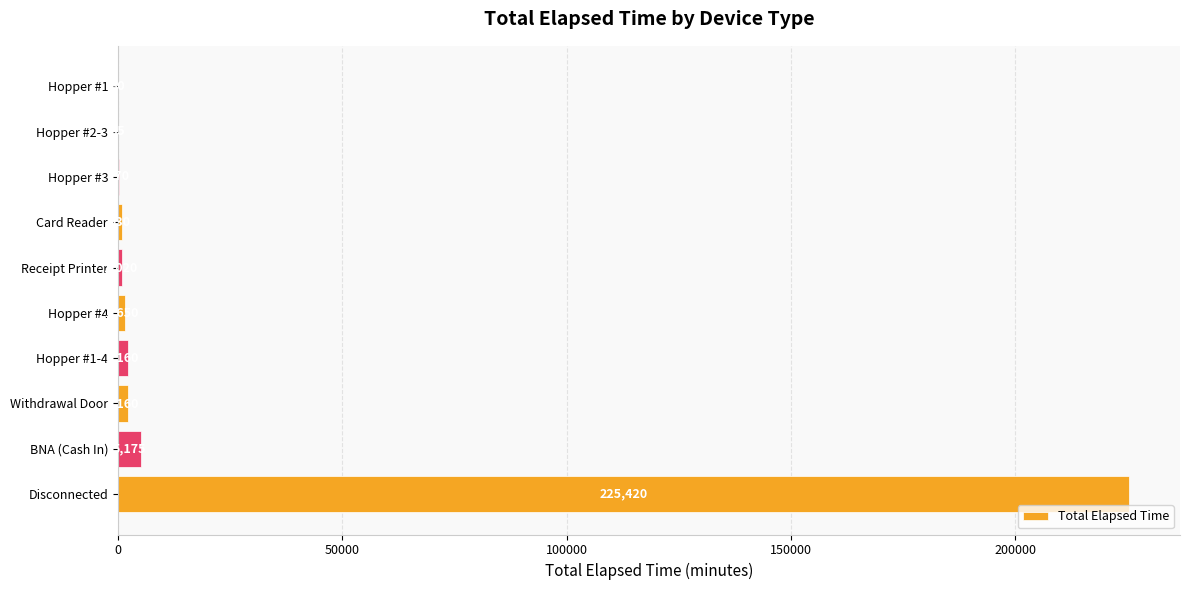

What is the ratio of the value at Disconnected to the value at Card Reader?

242.4